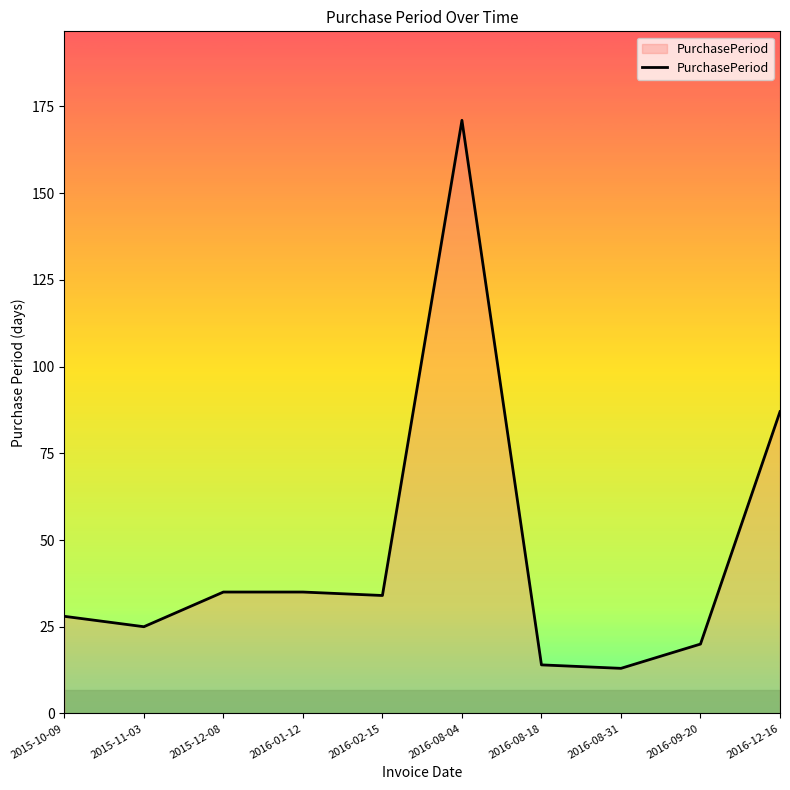

True or false: there are more than 2 points higher than both neighbors.

False